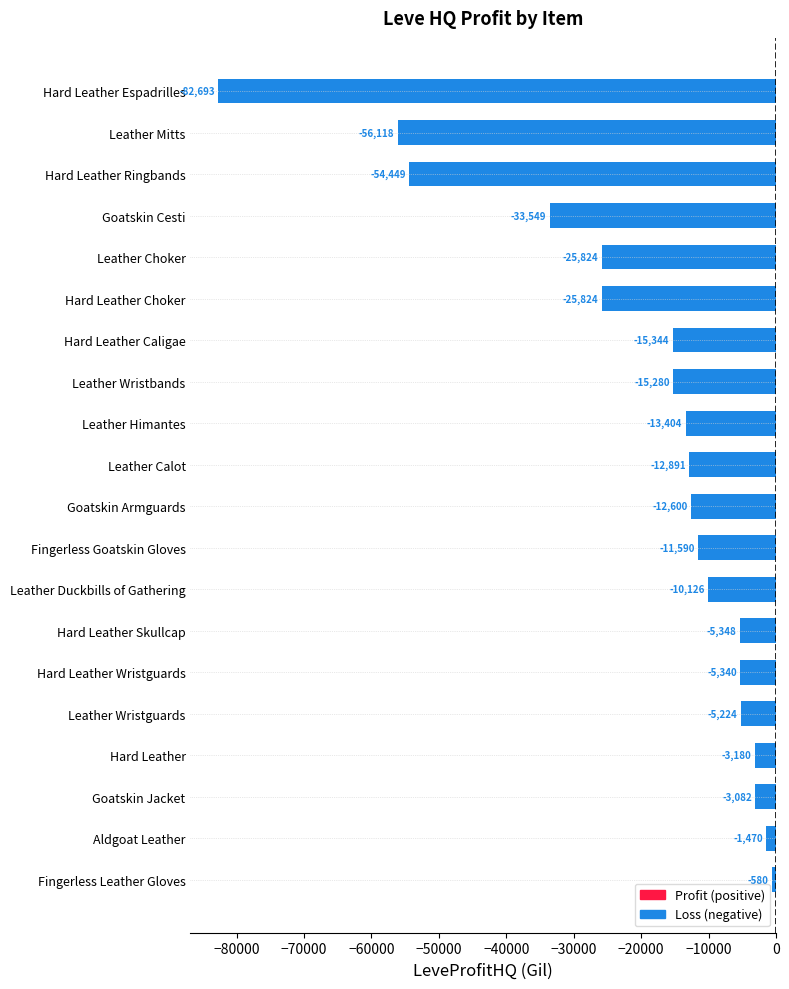

True or false: the data shows -84412.5 at Hard Leather Ringbands.

False